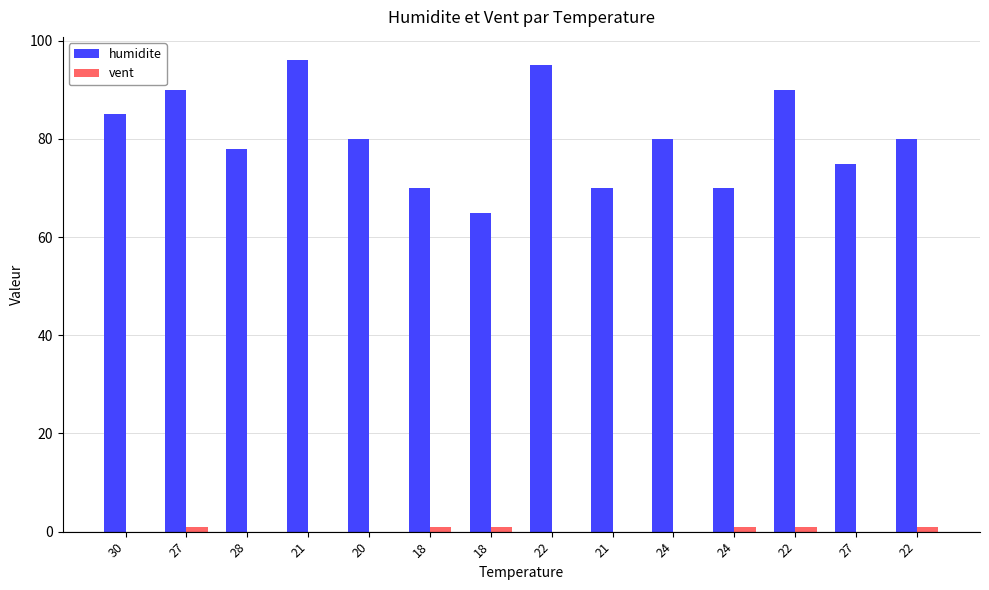

List the labels in order of humidite value, smallest first.

18, 18, 21, 24, 27, 28, 20, 24, 22, 30, 27, 22, 22, 21